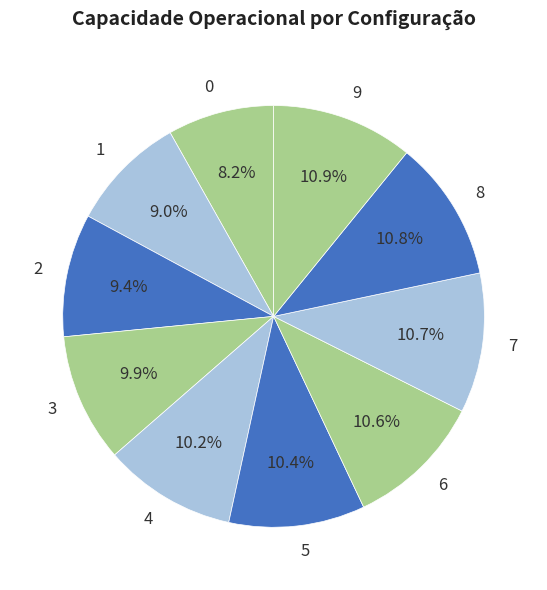

Which has a higher value, 5 or 0?

5